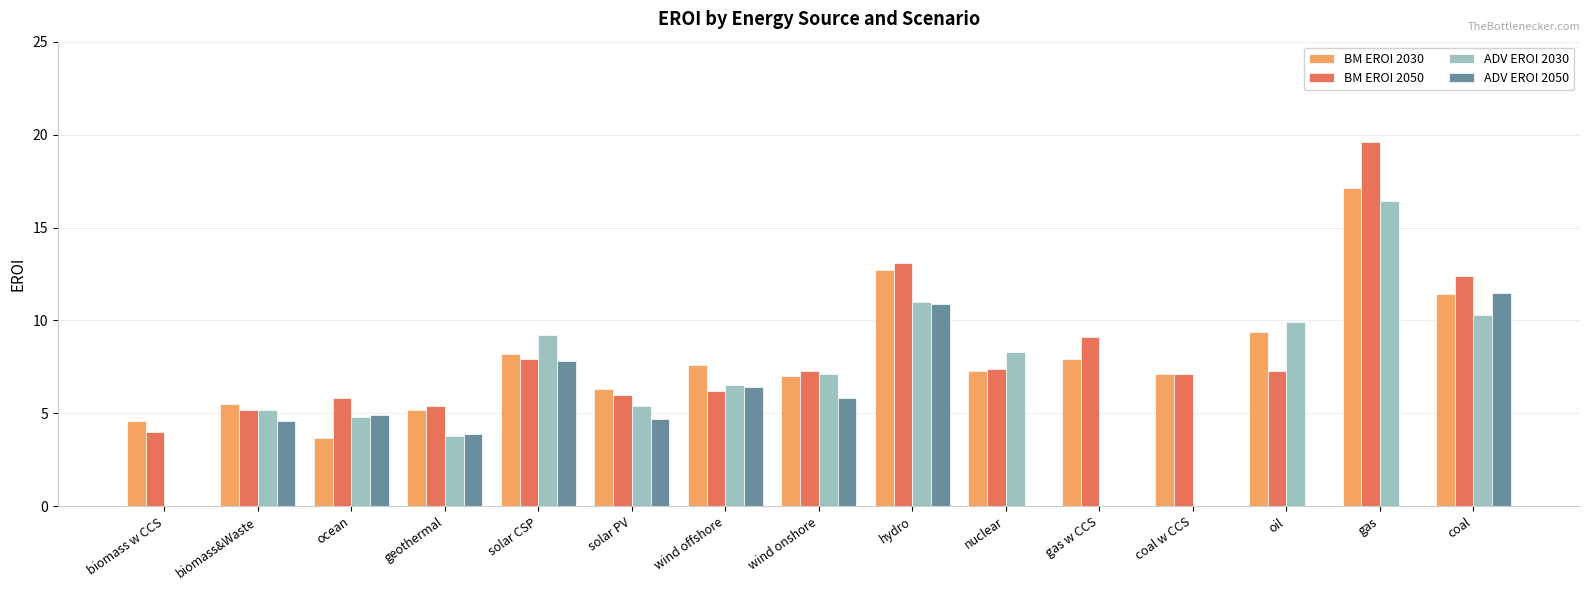

What is the approximate value of BM EROI 2050 at gas?

19.6